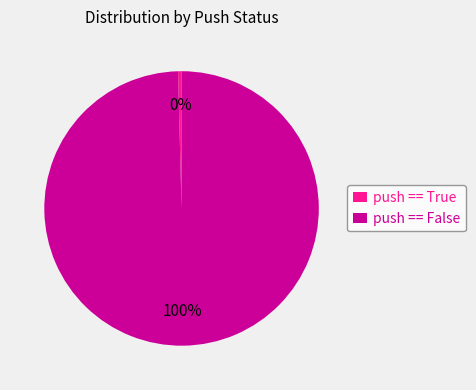

Rank the categories by value from highest to lowest.

push == False, push == True